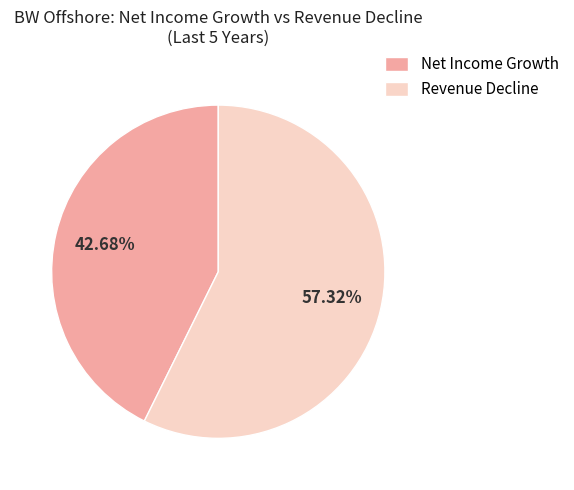

Count the number of slices in the pie.

2